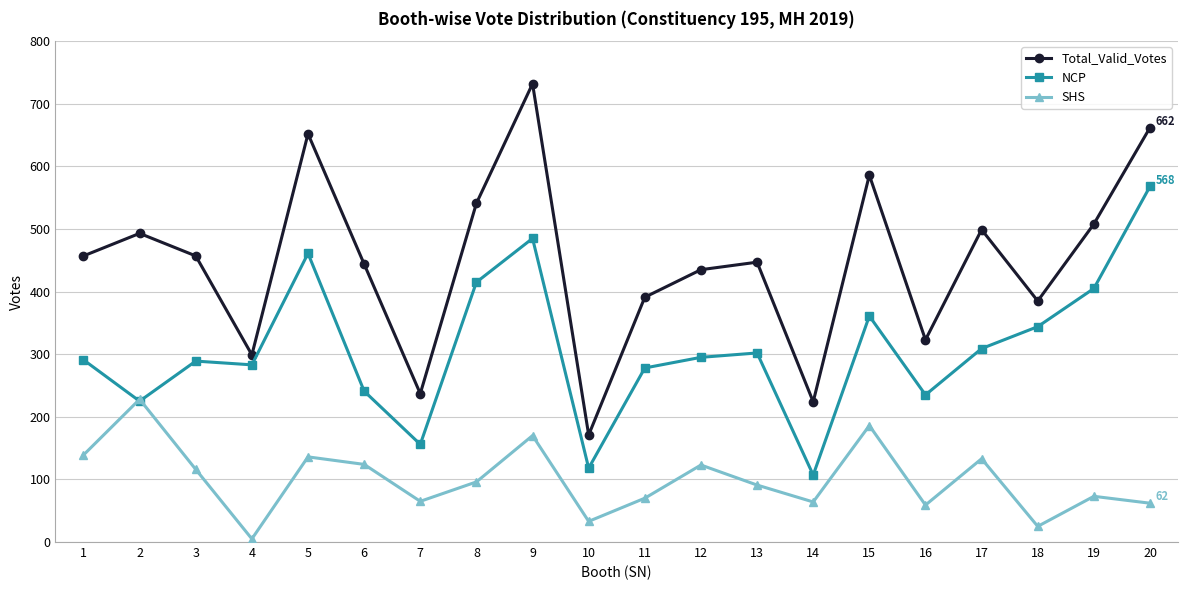

How many data points in NCP are less than 295?

10